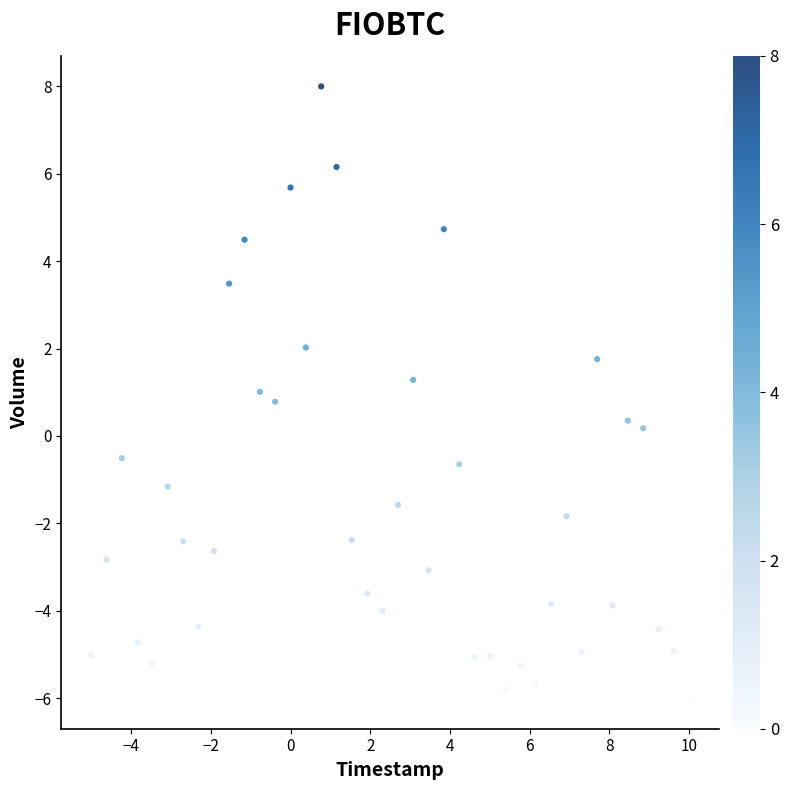

What is the range of Y values (max minus min)?

14.0